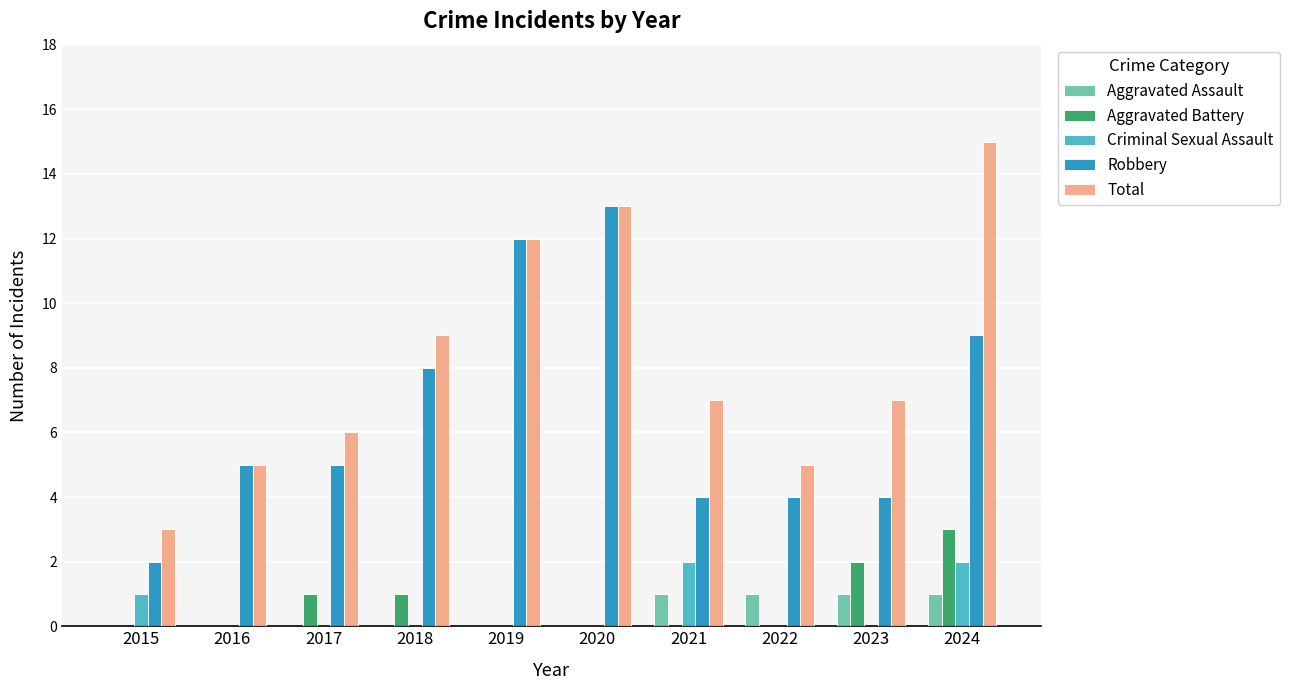

At which category is the sum across all series the highest?

2024